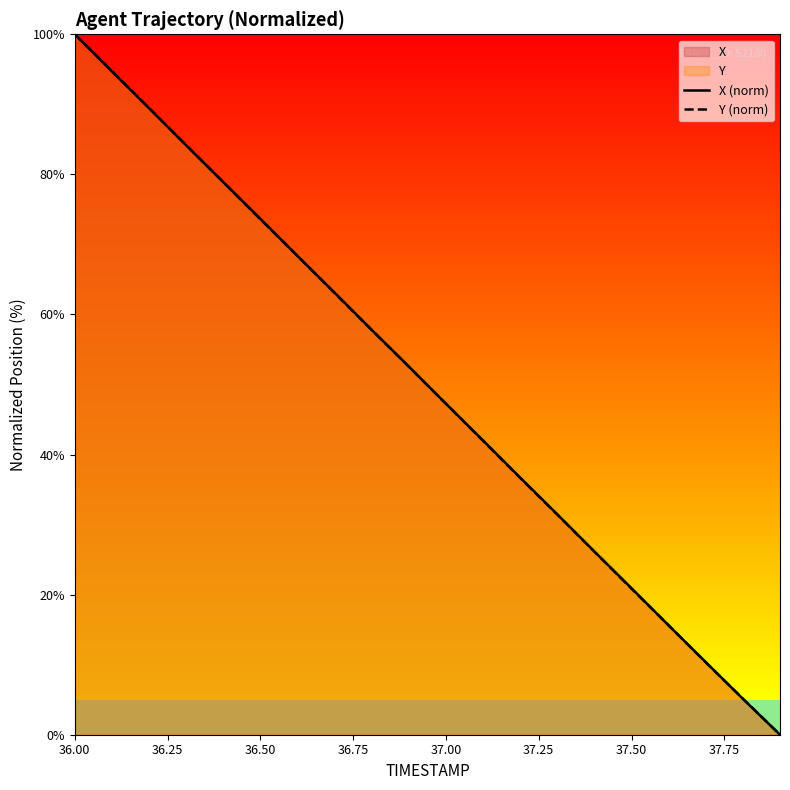

What is the average value of the X (norm) series?

49.9